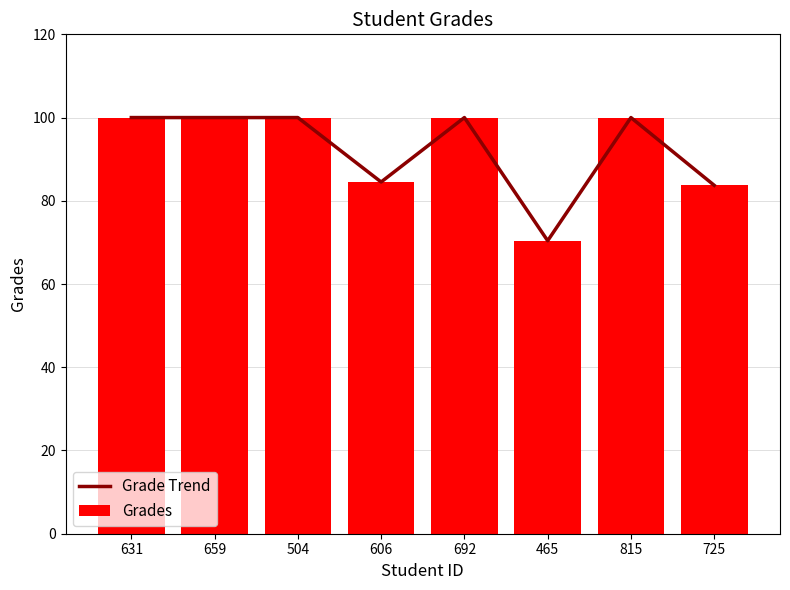

Which series has the largest range (max minus min)?

Grade Trend